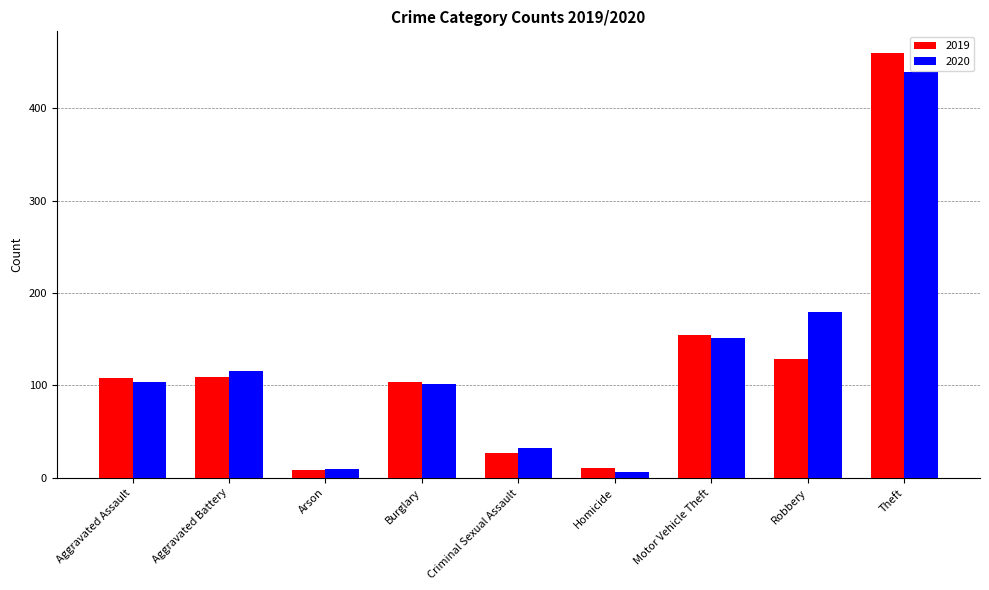

Is it true that 2019 equals 49 at Robbery?

False